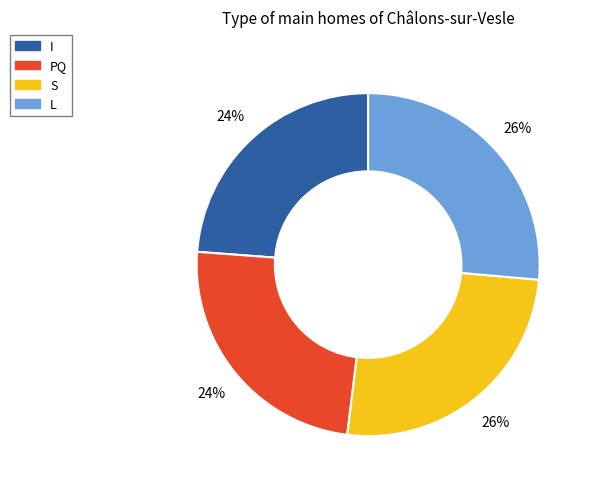

To the nearest percent, what is the average slice percentage?

25%